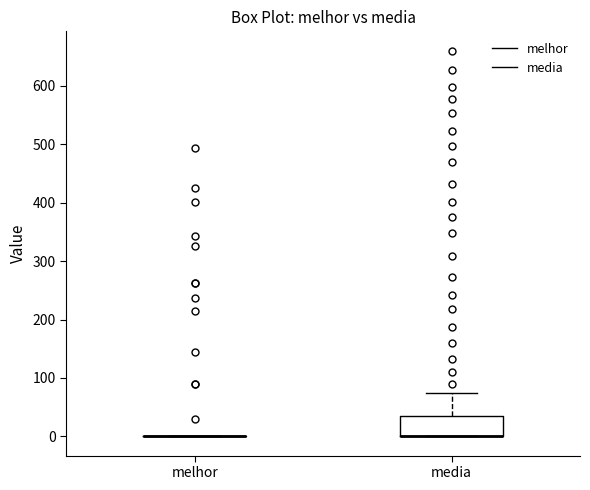

Reading left to right, read every box against the y-axis: the position of its median line, the range the box covers, and the ends of its whiskers. The values are not printed on the chart, so give them approximately, as read against the axis.

melhor: box collapsed to a line at 0, whiskers 0 to 0
media: median 0 (drawn on the box's lower edge), box 0 to 40, whiskers 0 to 70